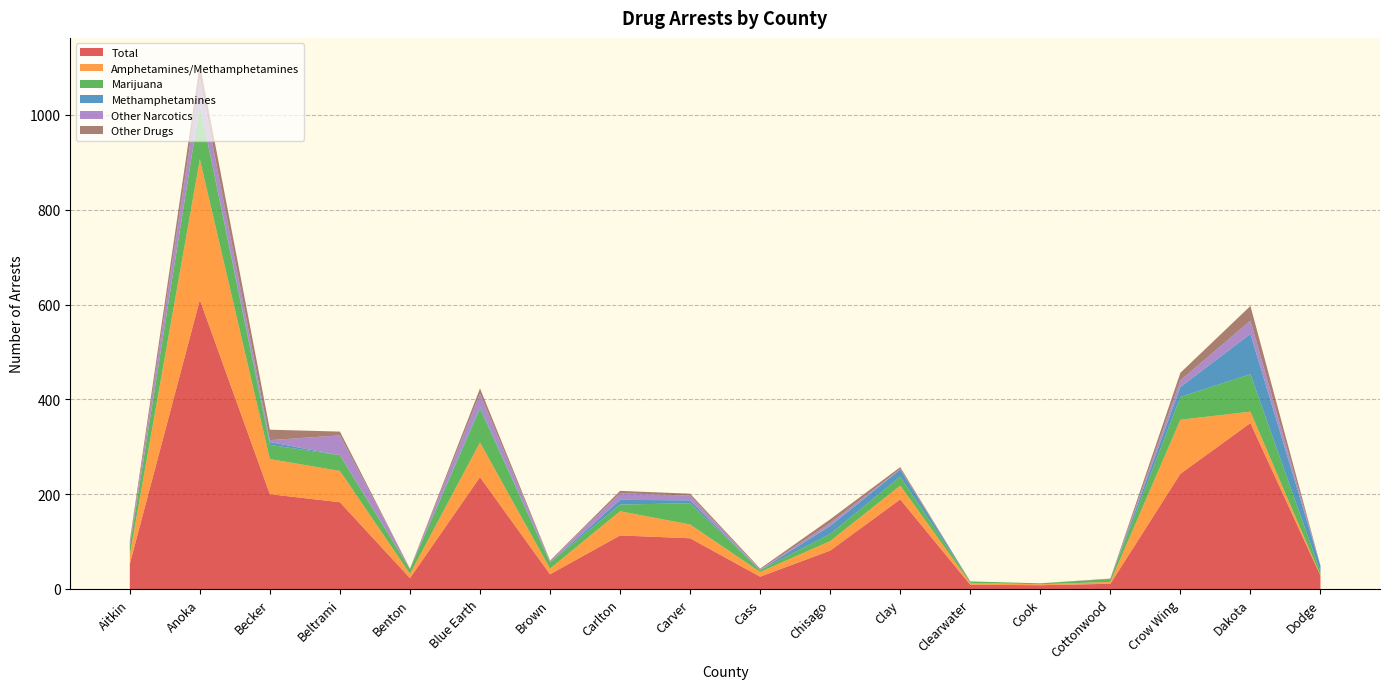

Reading left to right, what are all the values shown in this chart?

Total: Aitkin=53	Anoka=610	Becker=200	Beltrami=183	Benton=23	Blue Earth=236	Brown=31	Carlton=113	Carver=107	Cass=26	Chisago=81	Clay=189	Clearwater=9	Cook=8	Cottonwood=11	Crow Wing=243	Dakota=350	Dodge=28
Amphetamines/Methamphetamines: Aitkin=19	Anoka=296	Becker=74	Beltrami=66	Benton=9	Blue Earth=73	Brown=12	Carlton=51	Carver=29	Cass=10	Chisago=20	Clay=29	Clearwater=4	Cook=2	Cottonwood=4	Crow Wing=114	Dakota=24	Dodge=1
Marijuana: Aitkin=18	Anoka=116	Becker=30	Beltrami=33	Benton=10	Blue Earth=71	Brown=13	Carlton=14	Carver=45	Cass=4	Chisago=15	Clay=19	Clearwater=3	Cook=2	Cottonwood=6	Crow Wing=48	Dakota=79	Dodge=7
Methamphetamines: Aitkin=0	Anoka=0	Becker=6	Beltrami=0	Benton=0	Blue Earth=4	Brown=0	Carlton=10	Carver=6	Cass=0	Chisago=17	Clay=15	Clearwater=0	Cook=0	Cottonwood=0	Crow Wing=21	Dakota=85	Dodge=13
Other Narcotics: Aitkin=7	Anoka=54	Becker=4	Beltrami=42	Benton=1	Blue Earth=28	Brown=3	Carlton=14	Carver=10	Cass=1	Chisago=6	Clay=1	Clearwater=0	Cook=0	Cottonwood=0	Crow Wing=14	Dakota=28	Dodge=0
Other Drugs: Aitkin=5	Anoka=31	Becker=22	Beltrami=8	Benton=0	Blue Earth=11	Brown=1	Carlton=5	Carver=4	Cass=2	Chisago=8	Clay=4	Clearwater=0	Cook=0	Cottonwood=1	Crow Wing=16	Dakota=31	Dodge=0